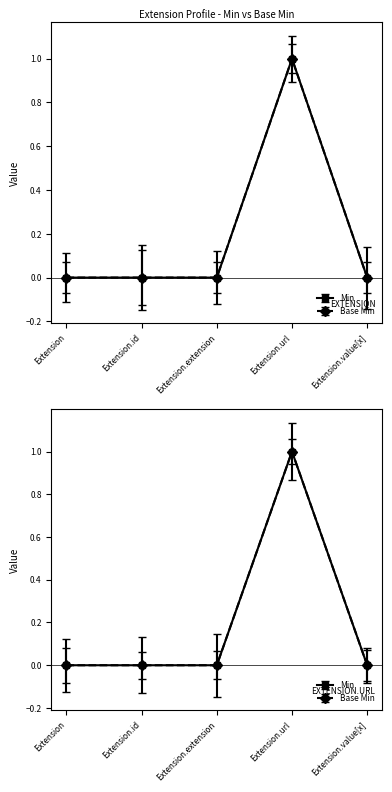

What is the difference between the maximum and minimum values in the Min series?

1